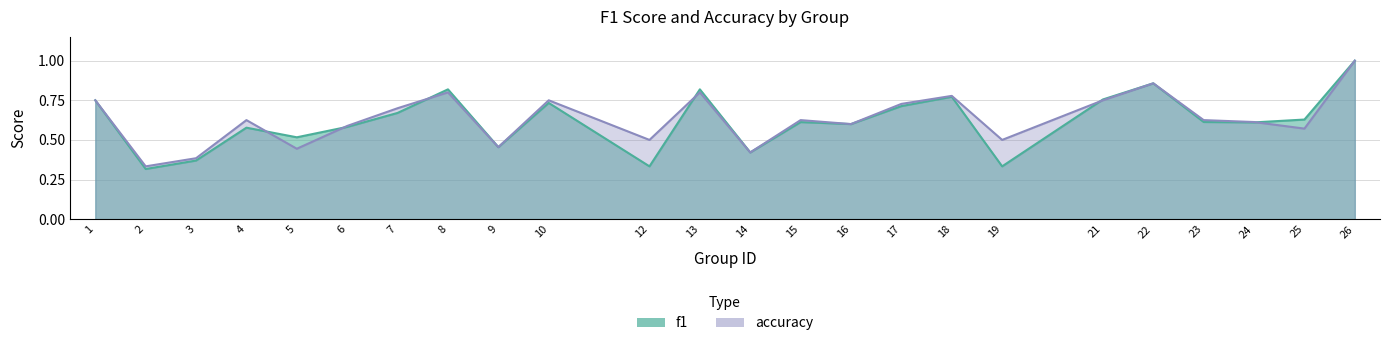

How many data points does each series have?

24